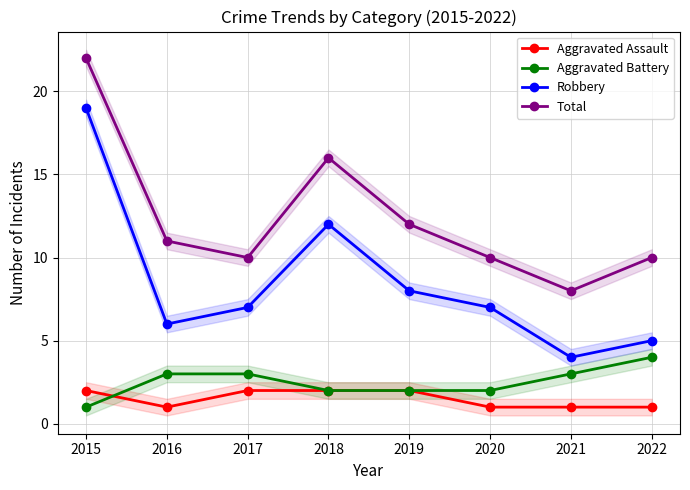

Between 2016 and 2018, which is larger?

2018